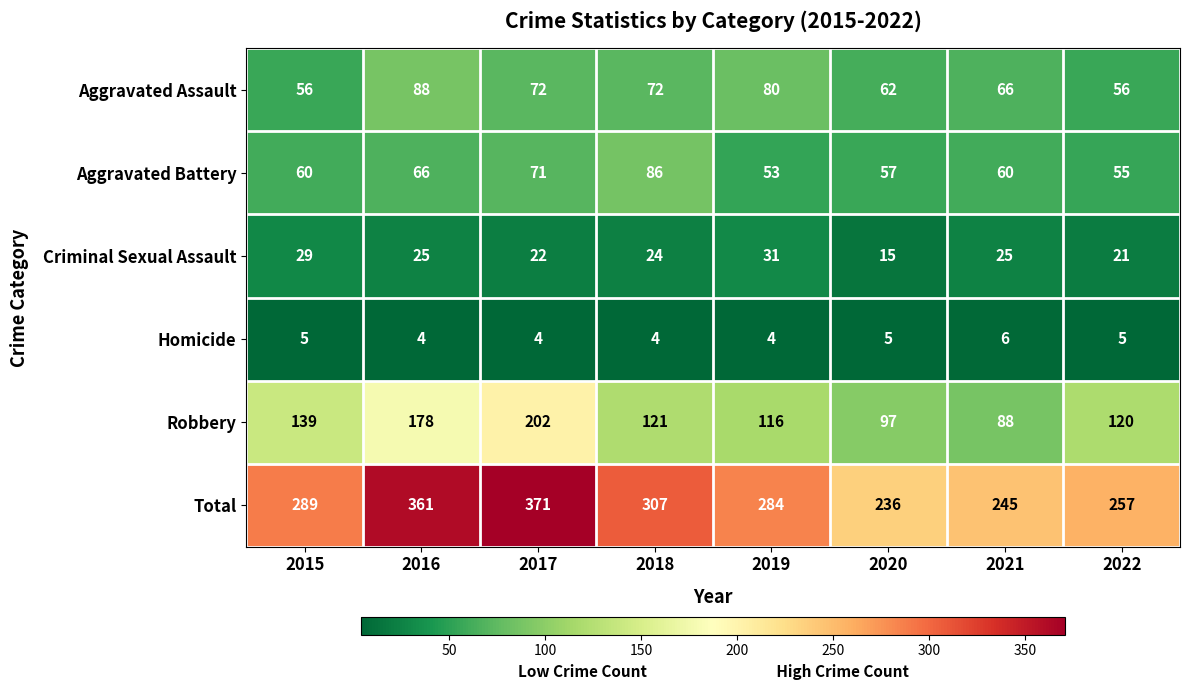

Which series has the widest spread of values?

Total